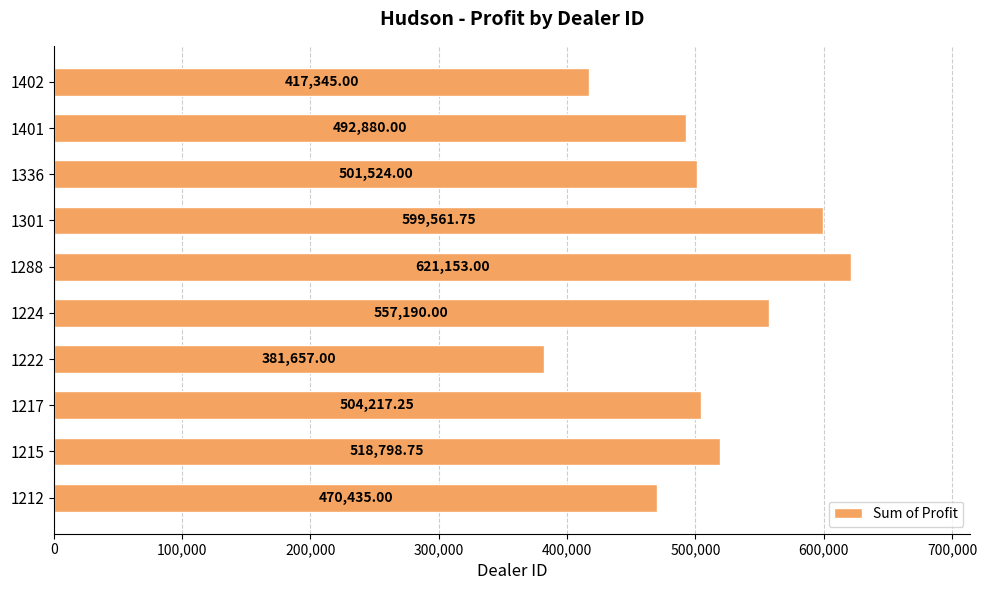

What is the ratio of the value at 1402 to the value at 1401?

0.8